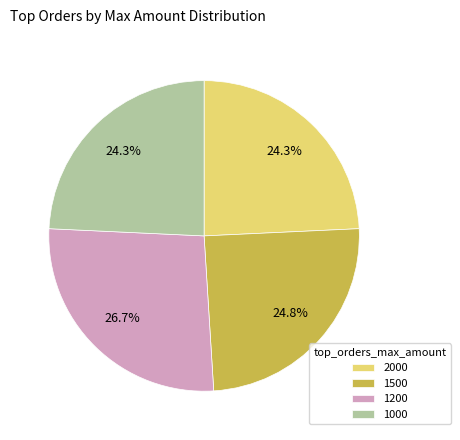

How many segments does this pie chart have?

4